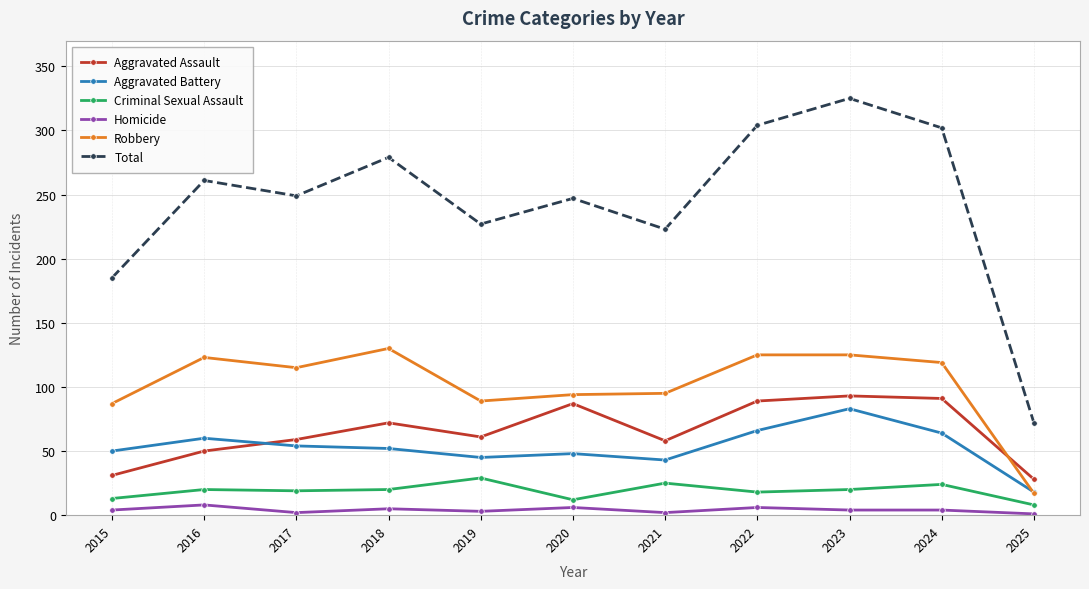

What is the average value of the Robbery series?

102